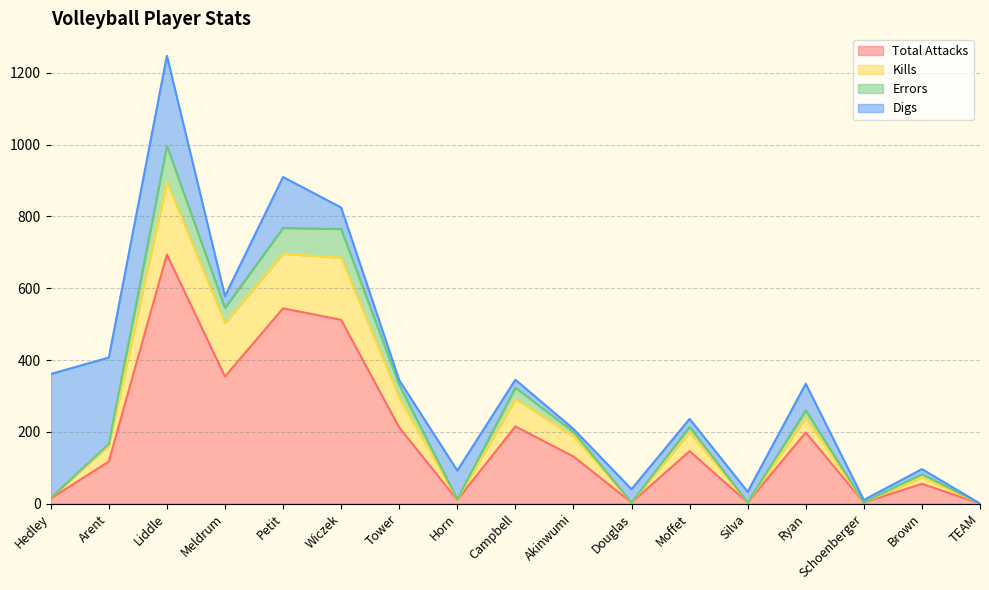

At which label does Total Attacks reach its peak?

Liddle